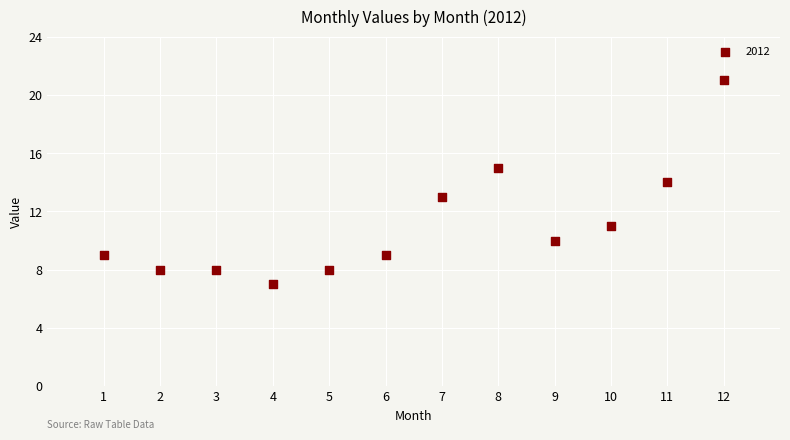

What is the range of X values (max minus min)?

11